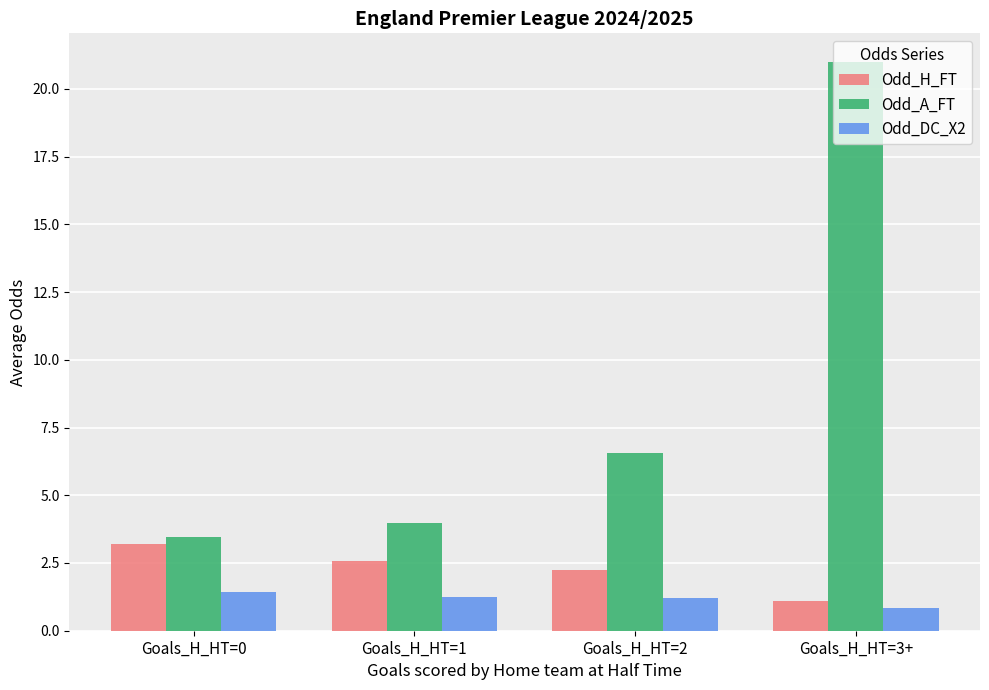

What is the highest value of the Odd_A_FT series?

21.0